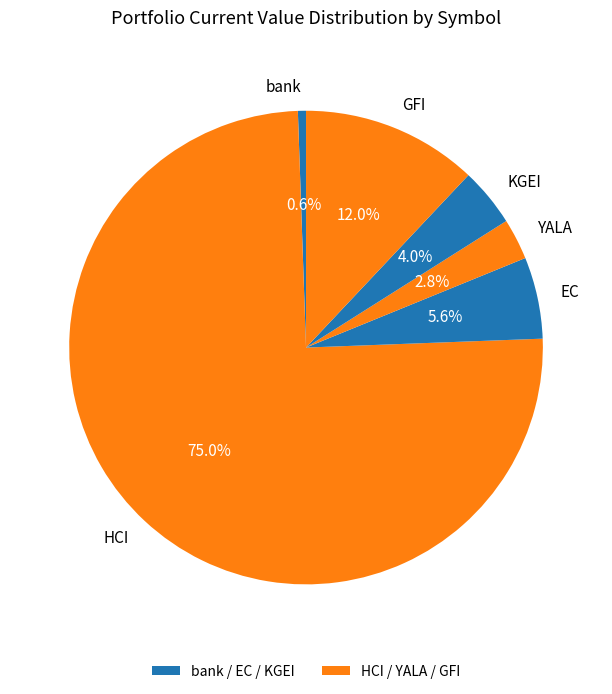

Which has a higher value, YALA or bank?

YALA